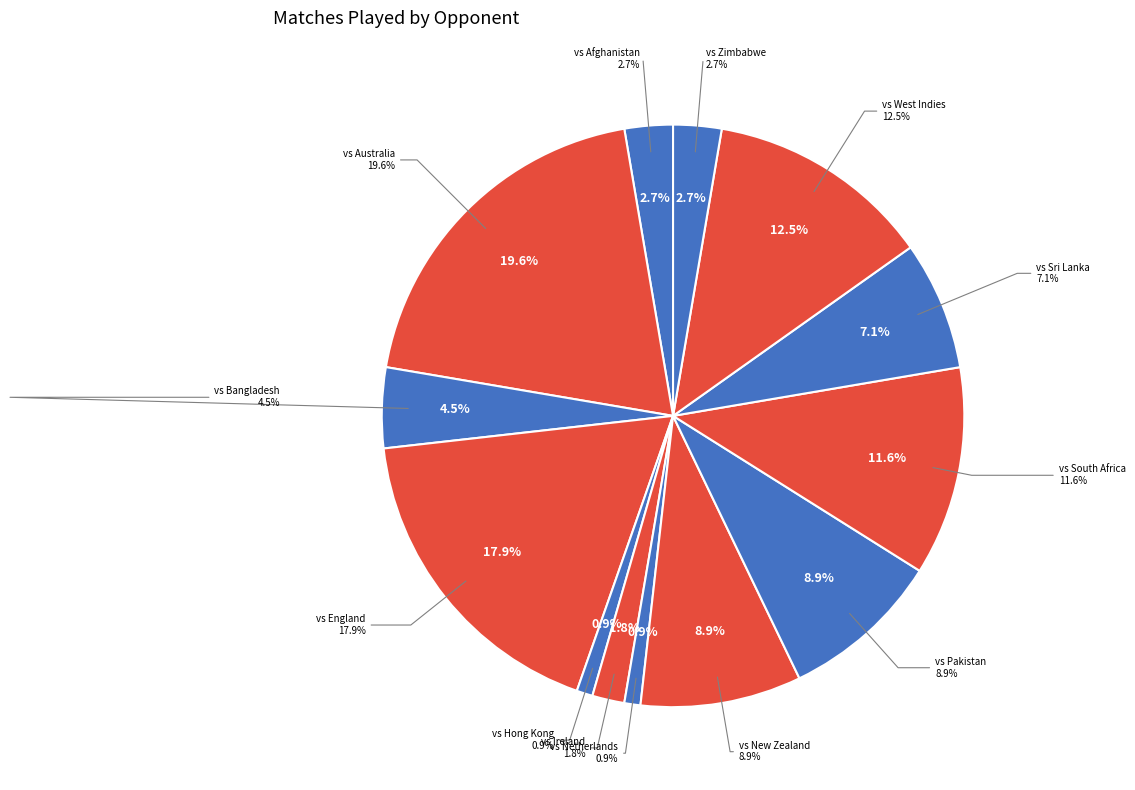

To the nearest percent, what is the difference between the largest and smallest slice percentages?

19%